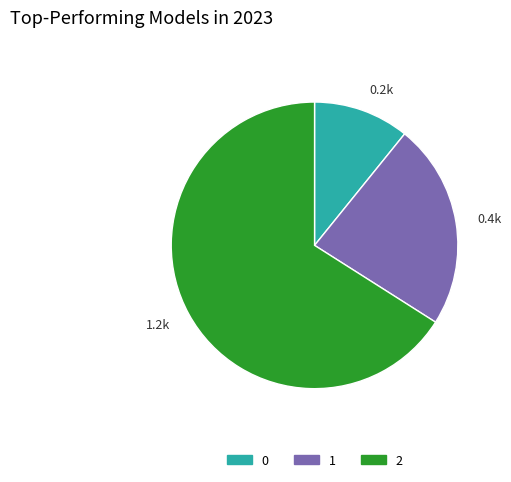

Which slice represents more than half of the pie?

2